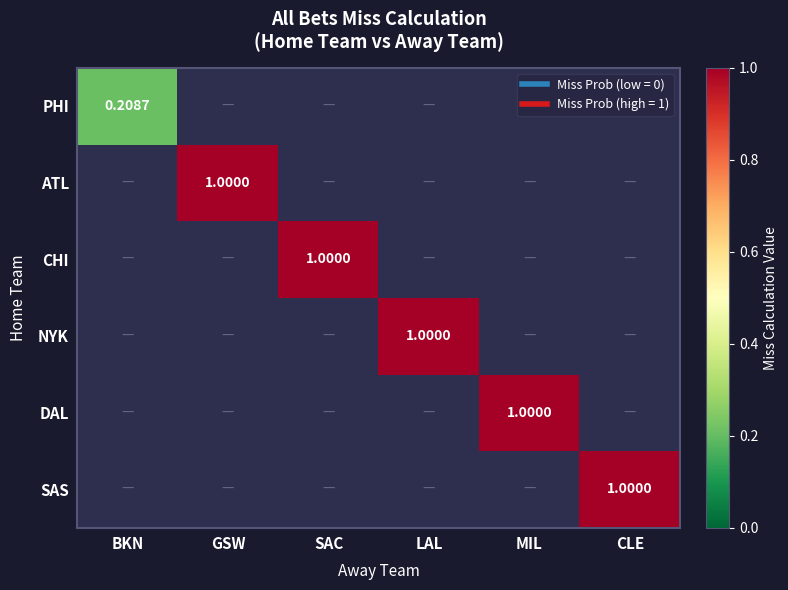

How many positive values does the NYK series have?

1